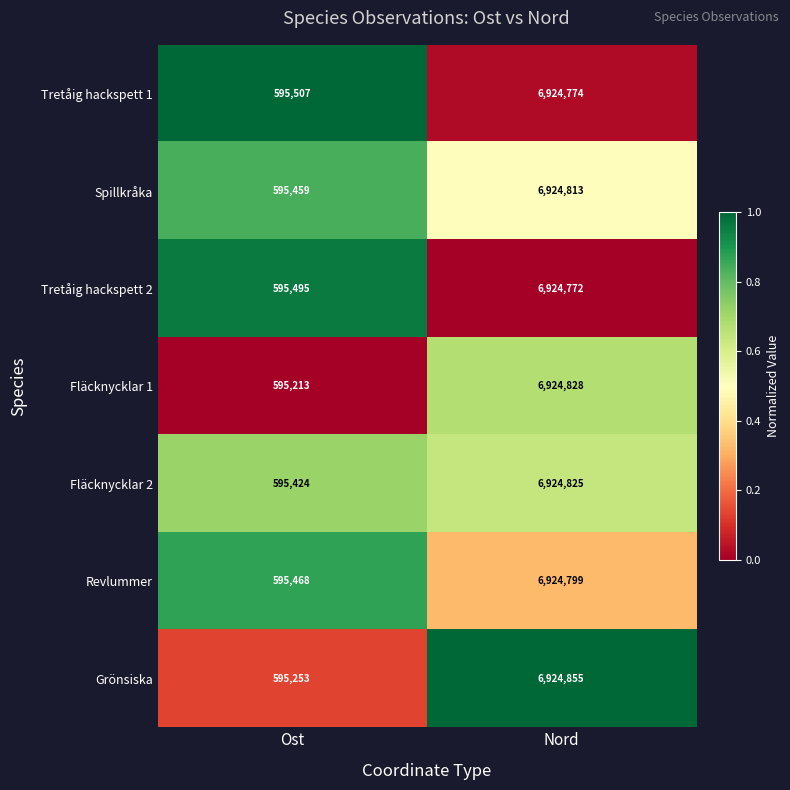

What is the difference between the maximum and minimum values in the Revlummer series?

6329331